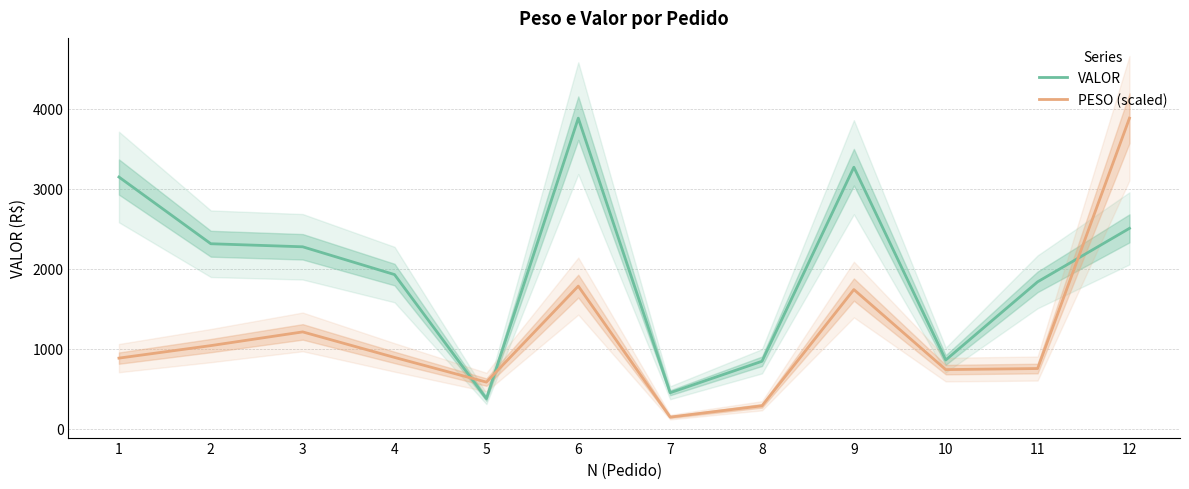

At which category does the chart reach its minimum across all series?

7